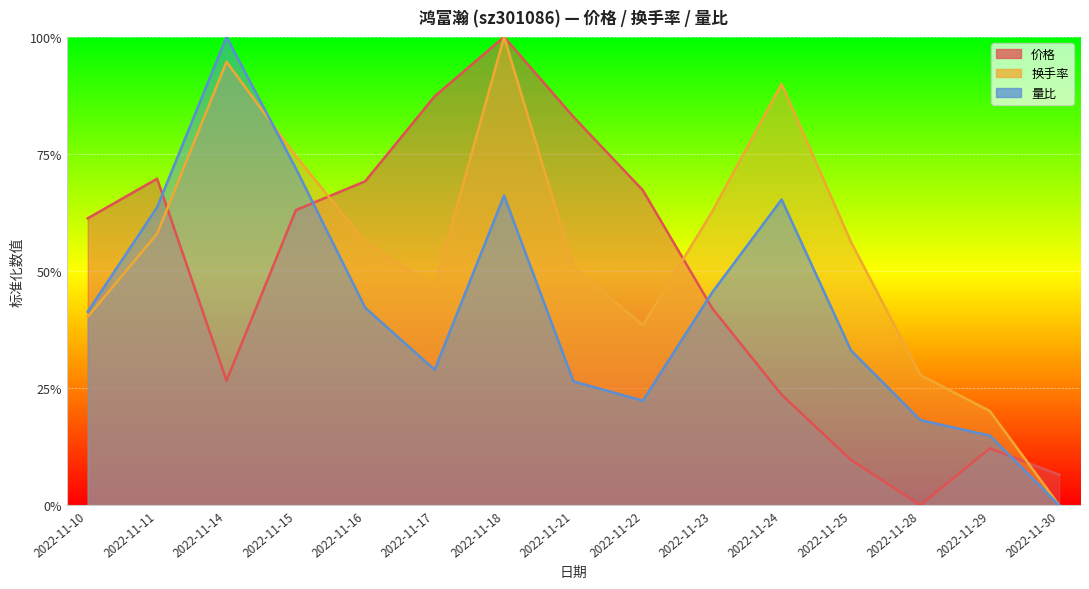

Which category has the lowest value across all series?

2022-11-28